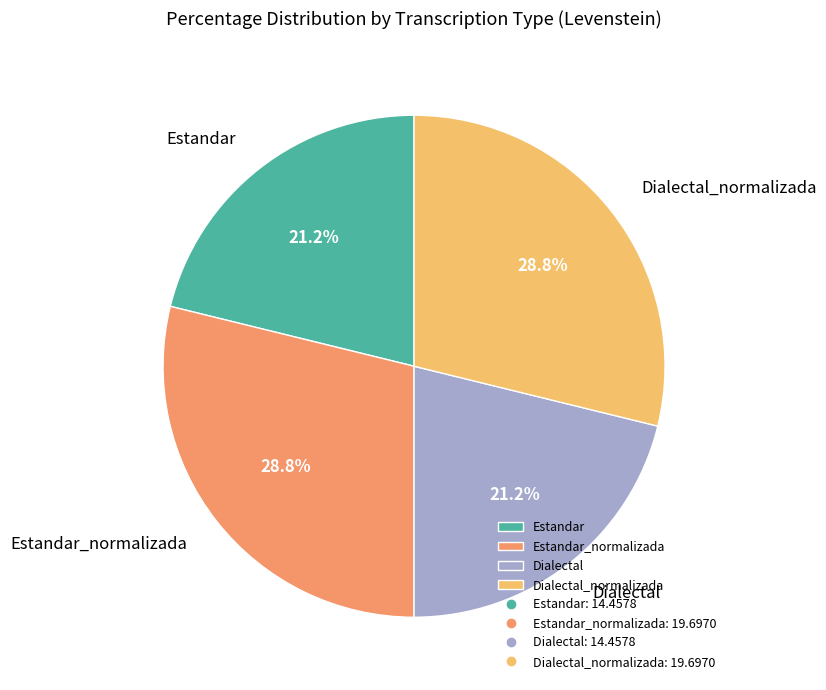

Between Dialectal_normalizada and Estandar, which is larger?

Dialectal_normalizada